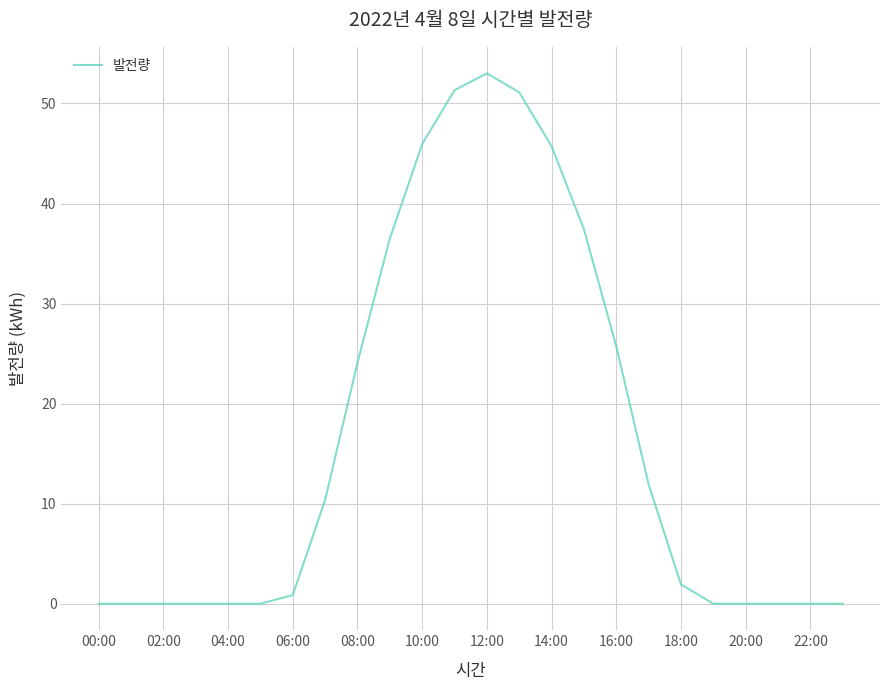

What is the difference between the maximum and minimum values?

53.0